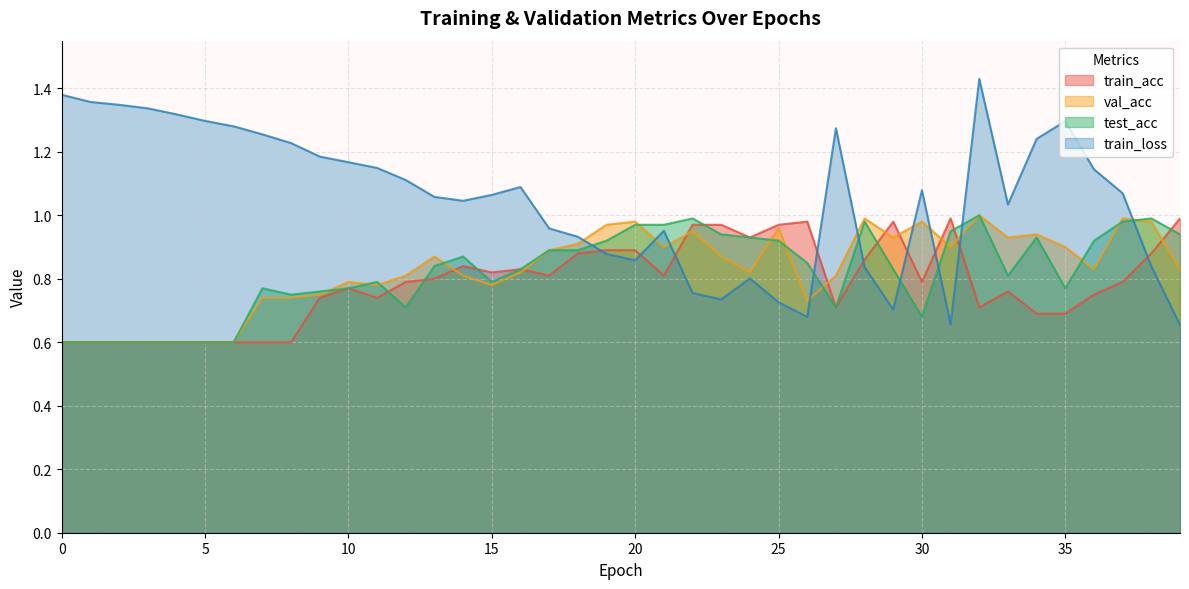

What is the difference between the highest and lowest values at 4?

0.7